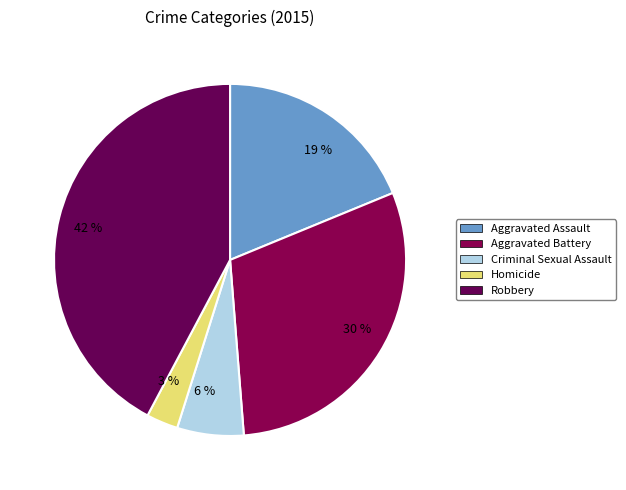

To the nearest percent, what is the difference between the 30 % and 19 % slice percentages?

11%